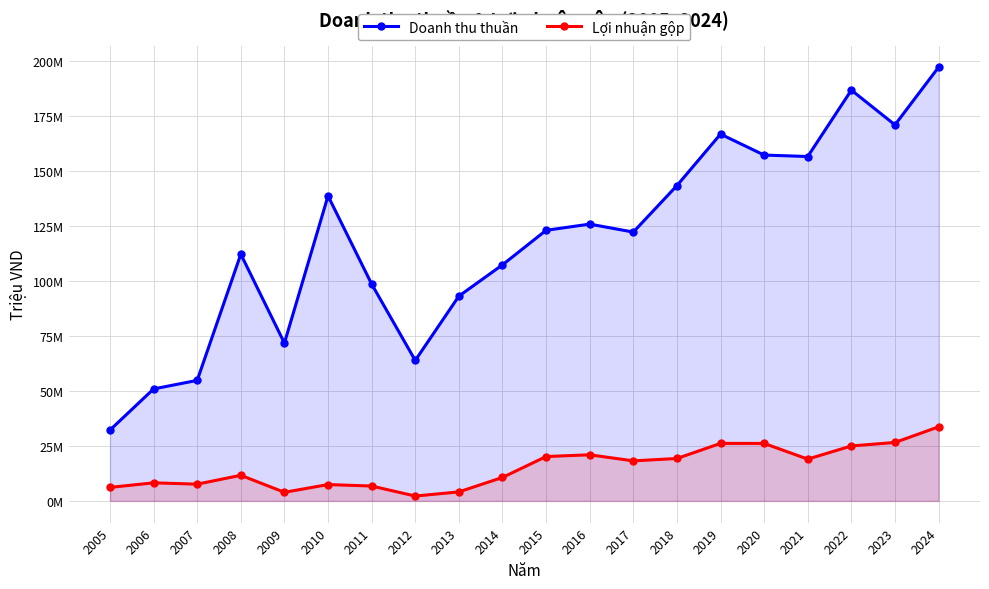

Which series has the widest spread of values?

Doanh thu thuần